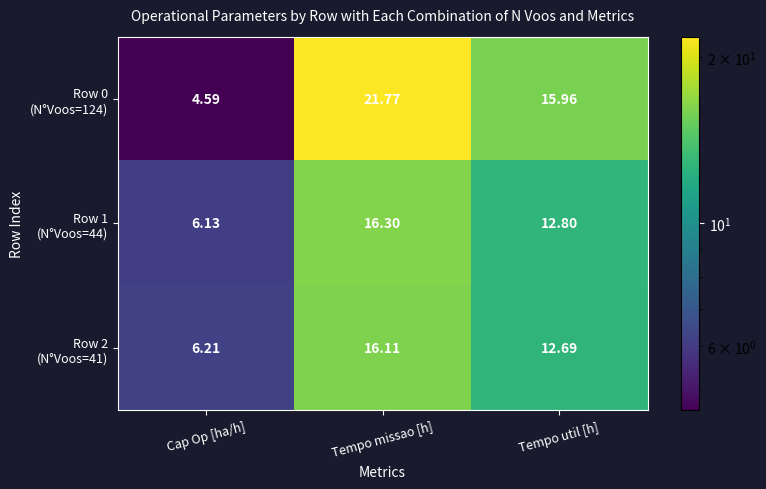

What is the maximum value shown in the chart?

21.8